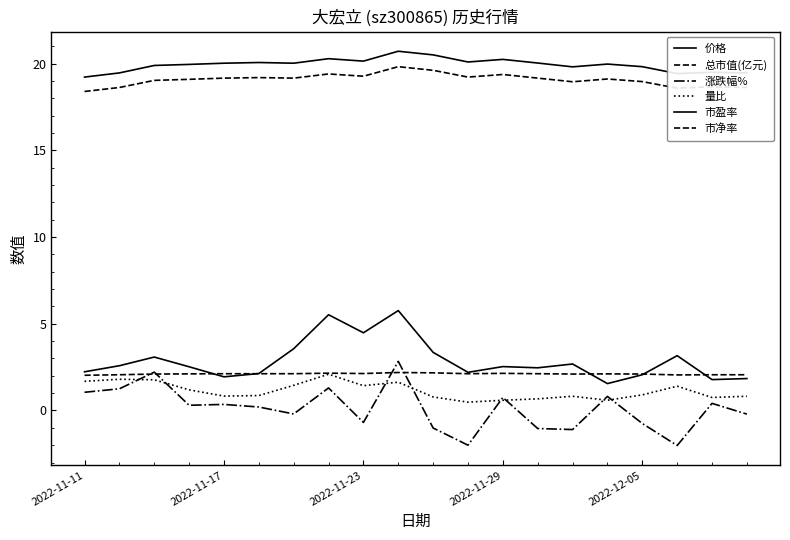

Is this an area chart (filled region under the line)?

No